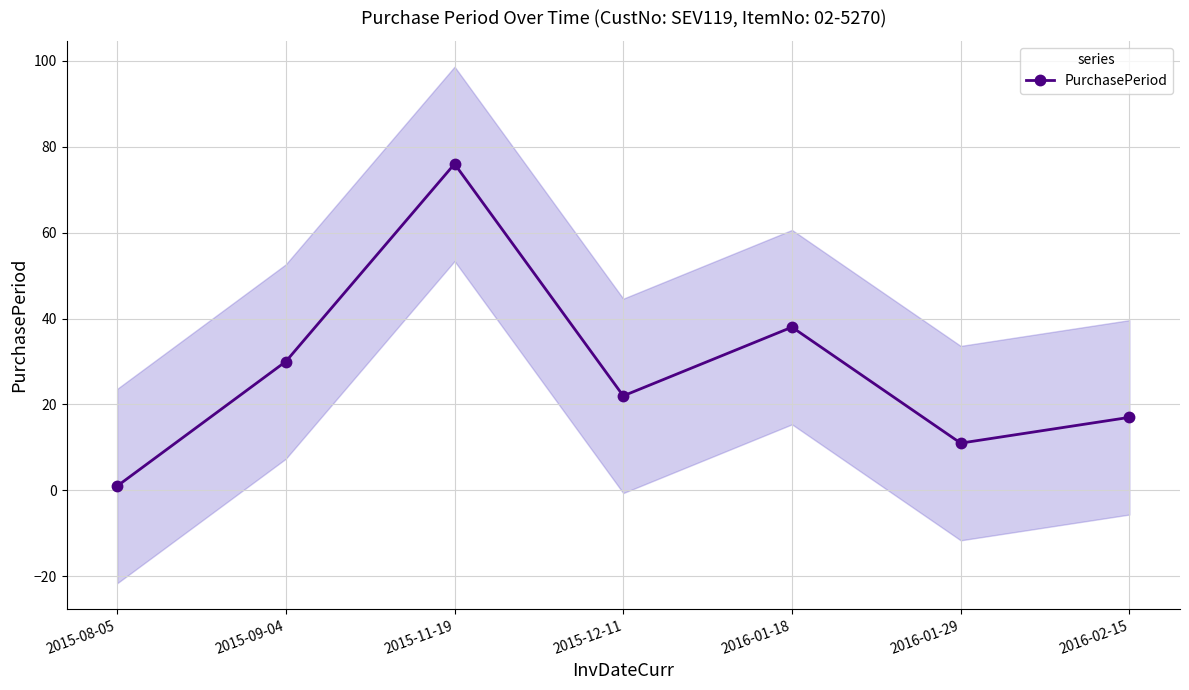

Does the chart display data point markers on the line(s)?

Yes